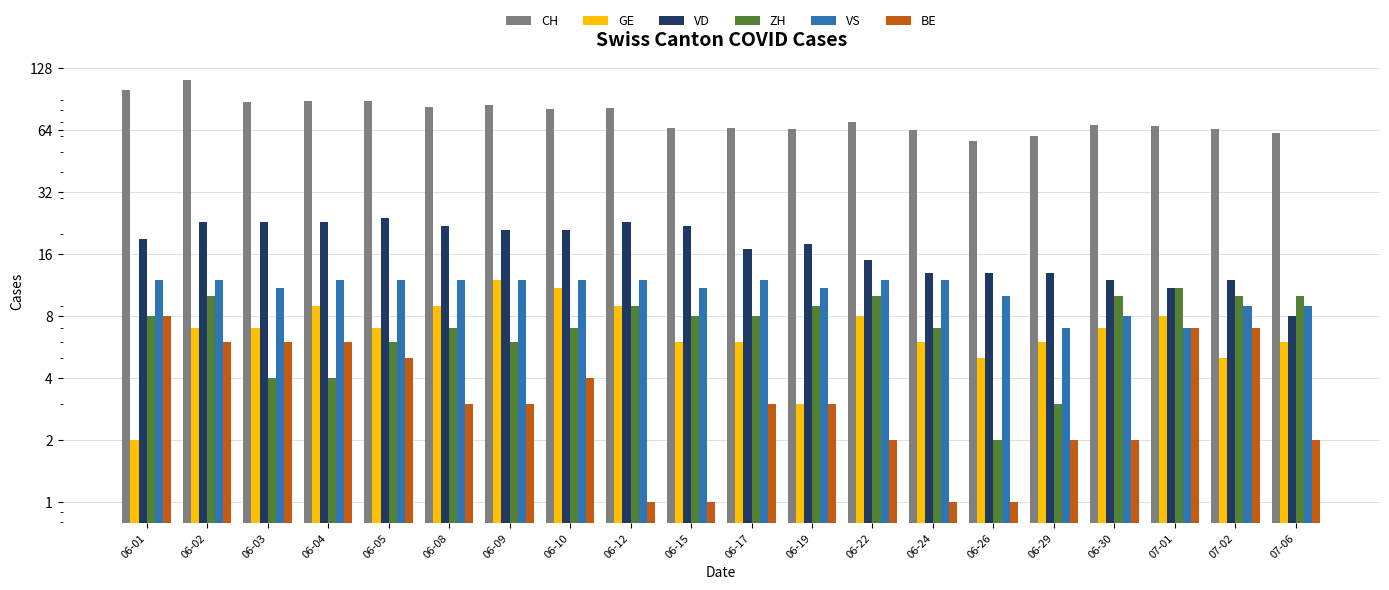

Does the chart contain any negative values?

No